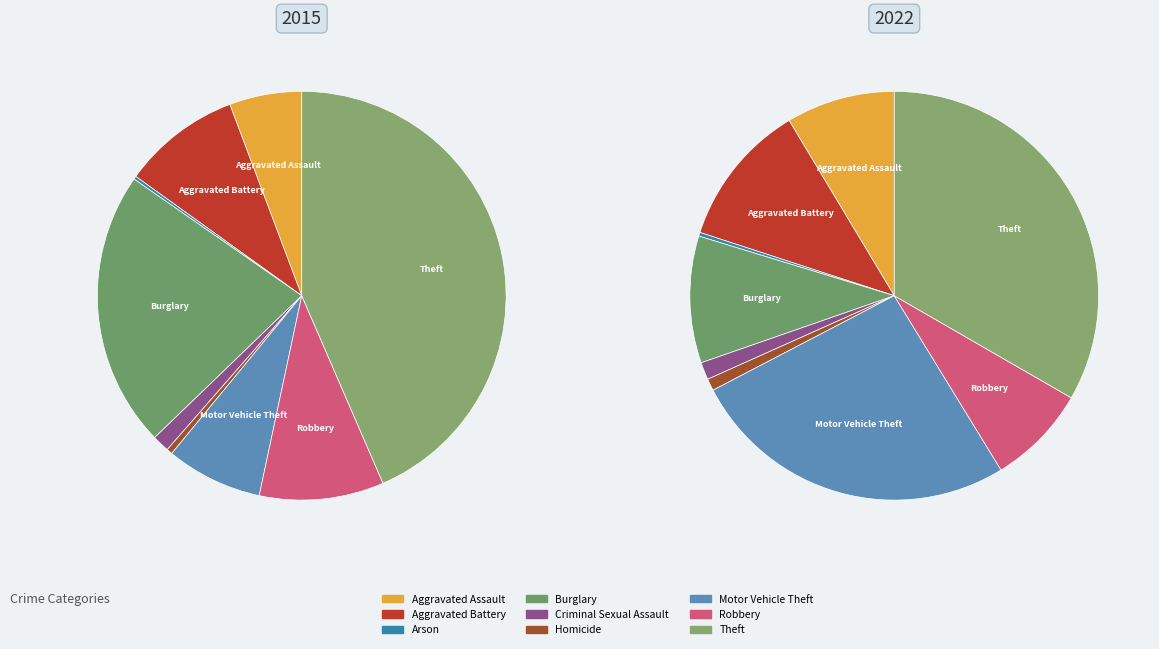

To the nearest percent, what is the difference between the largest and smallest slice percentages?

33%